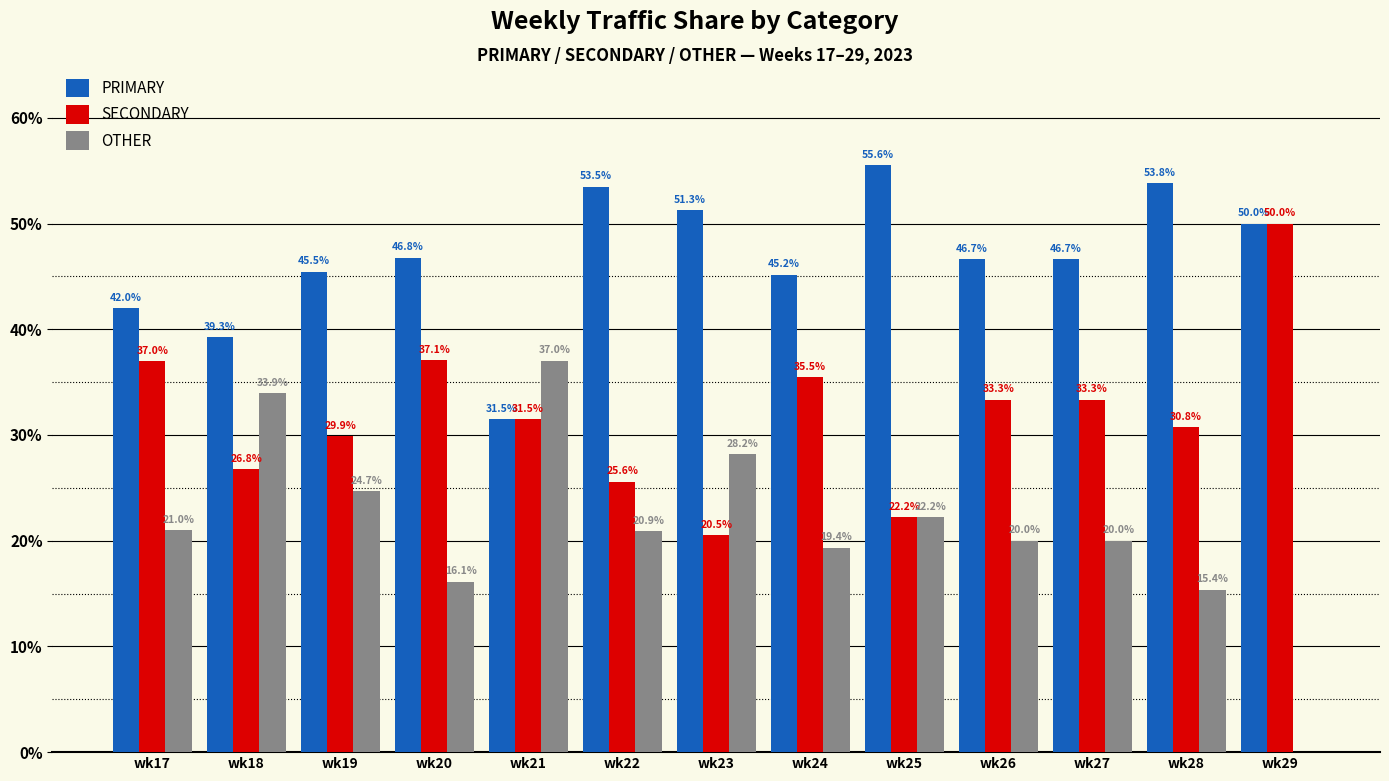

Between wk18 and wk28, which series saw the biggest shift?

OTHER